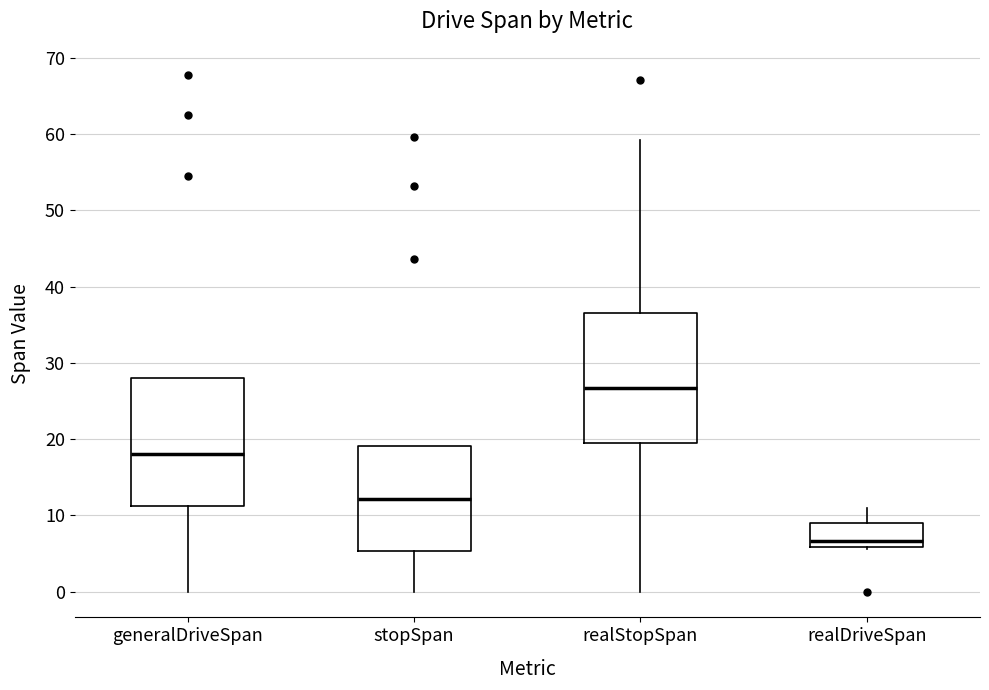

Reading left to right, transcribe this box plot: for each box, give where its median line is, the range the box spans, and where its two whiskers end, as read against the y-axis. The values are not printed on the chart, so give them approximately, as read against the axis.

generalDriveSpan: median 18, box 11 to 28, whiskers 0 to 28
stopSpan: median 12, box 5 to 19, whiskers 0 to 19
realStopSpan: median 27, box 19 to 37, whiskers 0 to 59
realDriveSpan: median 7, box 6 to 9, whiskers 6 to 11